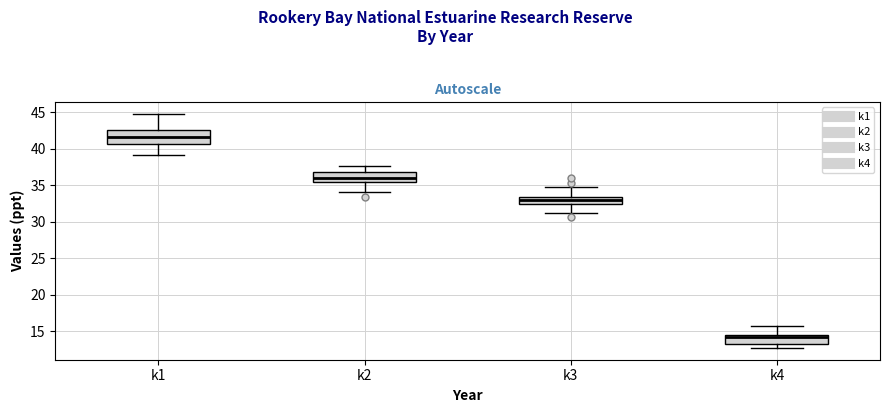

Where is the upper edge of the box for k2 on the y-axis? The values are not printed on the chart, so give them approximately, as read against the axis.

37.0